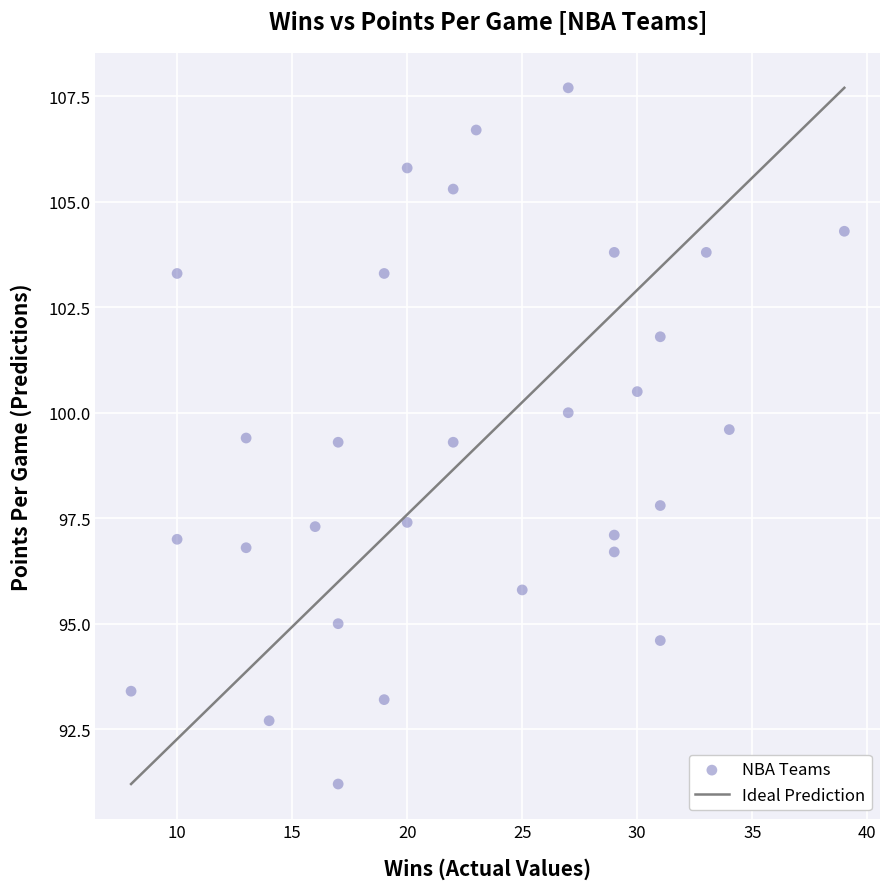

What is the range of Y values (max minus min)?

16.5